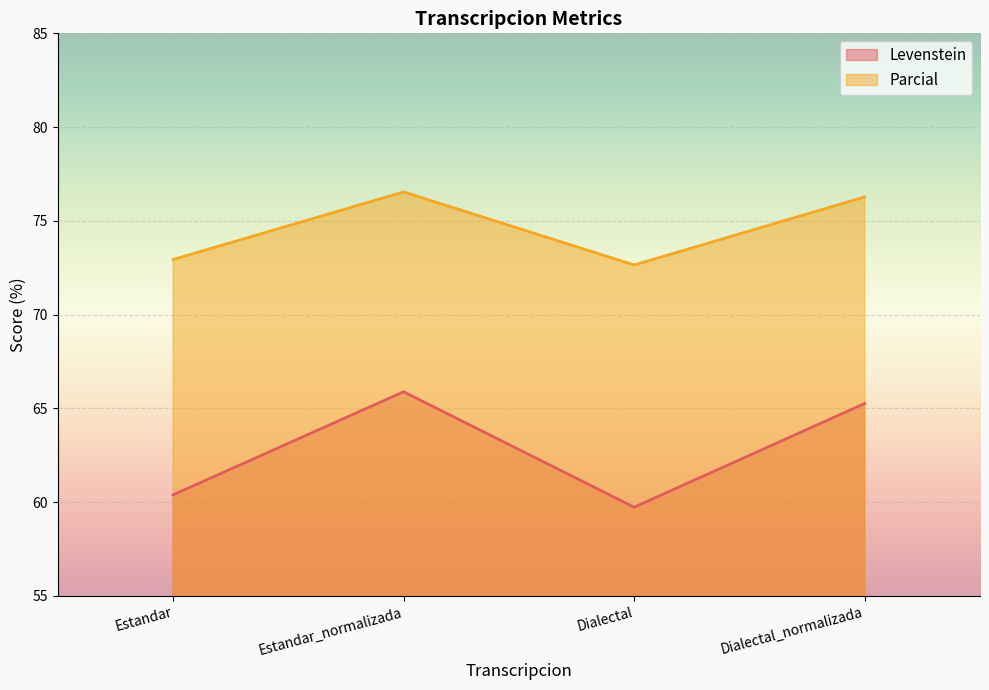

How many data points does each series have?

4